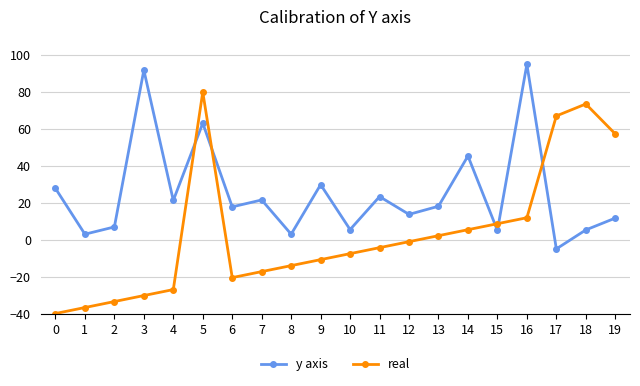

List the labels in order of real value, largest first.

5, 18, 17, 19, 16, 15, 14, 13, 12, 11, 10, 9, 8, 7, 6, 4, 3, 2, 1, 0